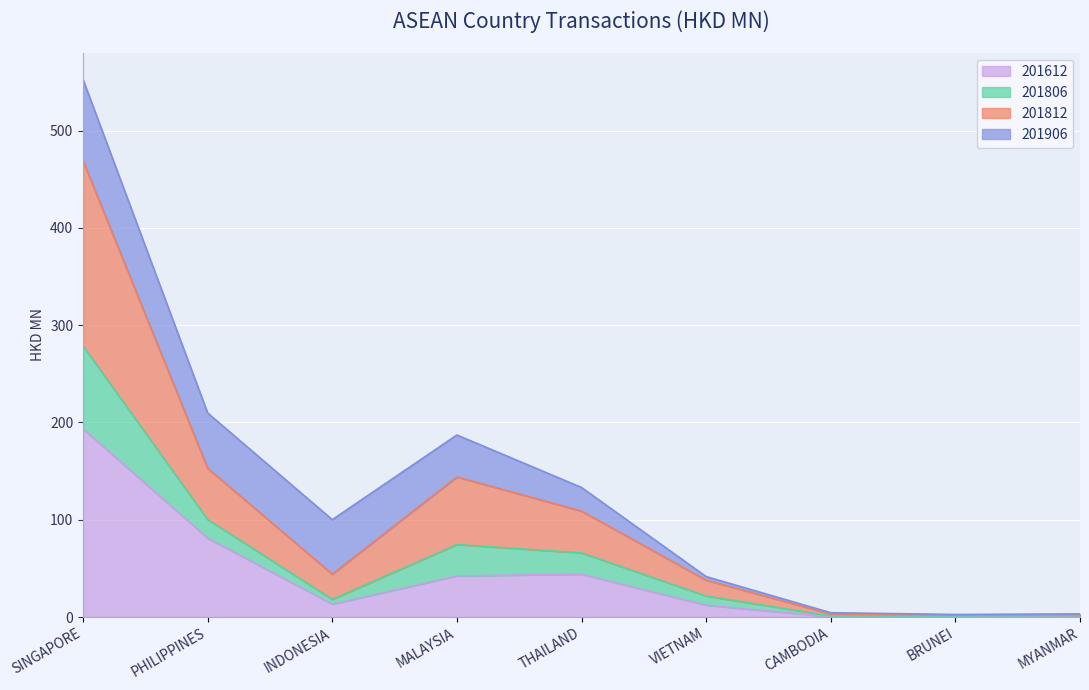

True or false: 201612 has a value of 20.2 at MALAYSIA.

False